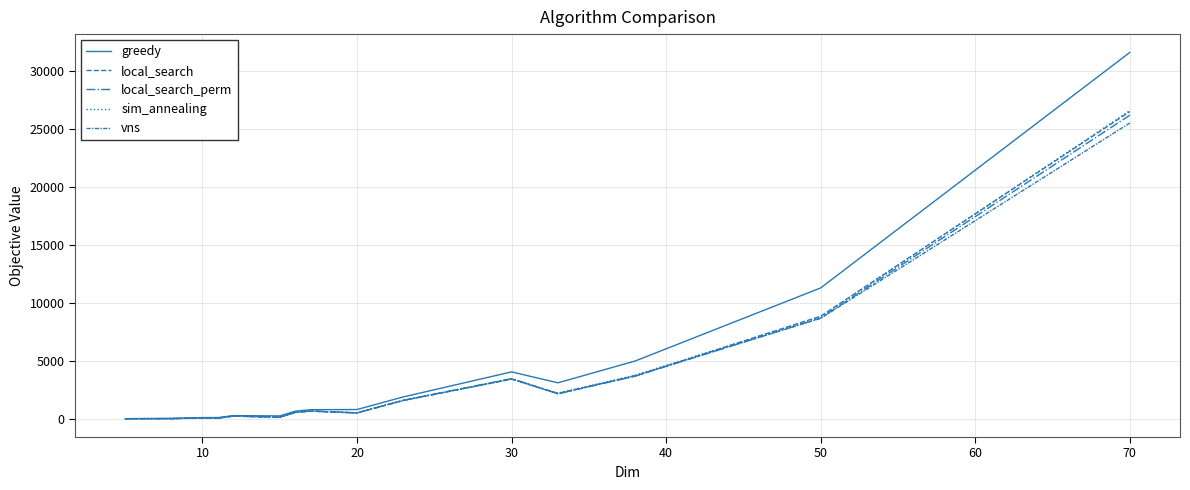

Does the chart have visible grid lines?

Yes